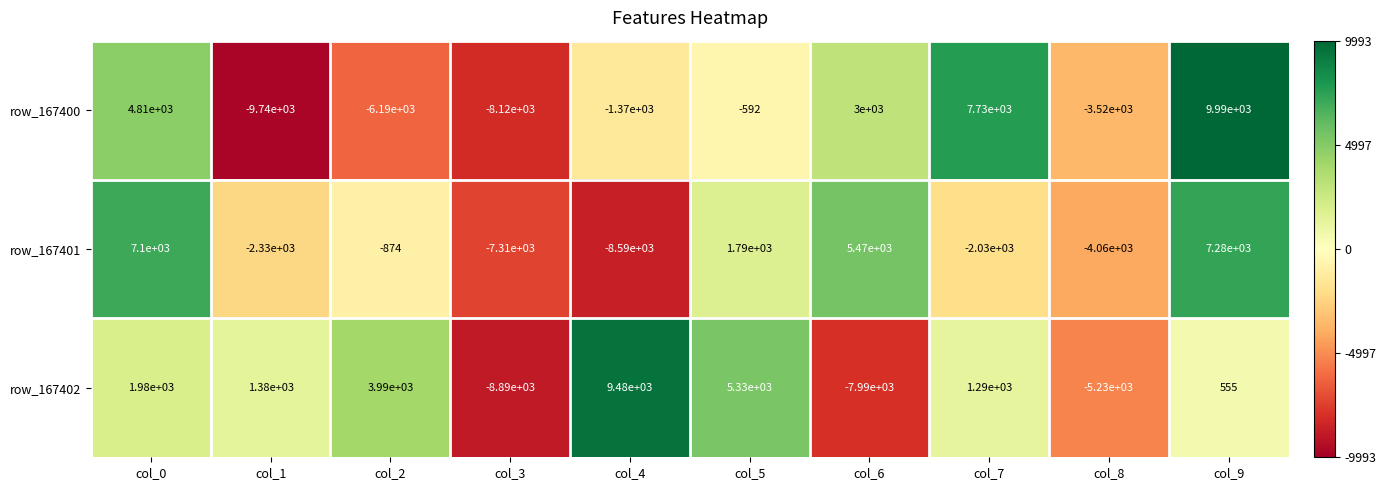

What is the difference between the highest and lowest values at col_4?

18070